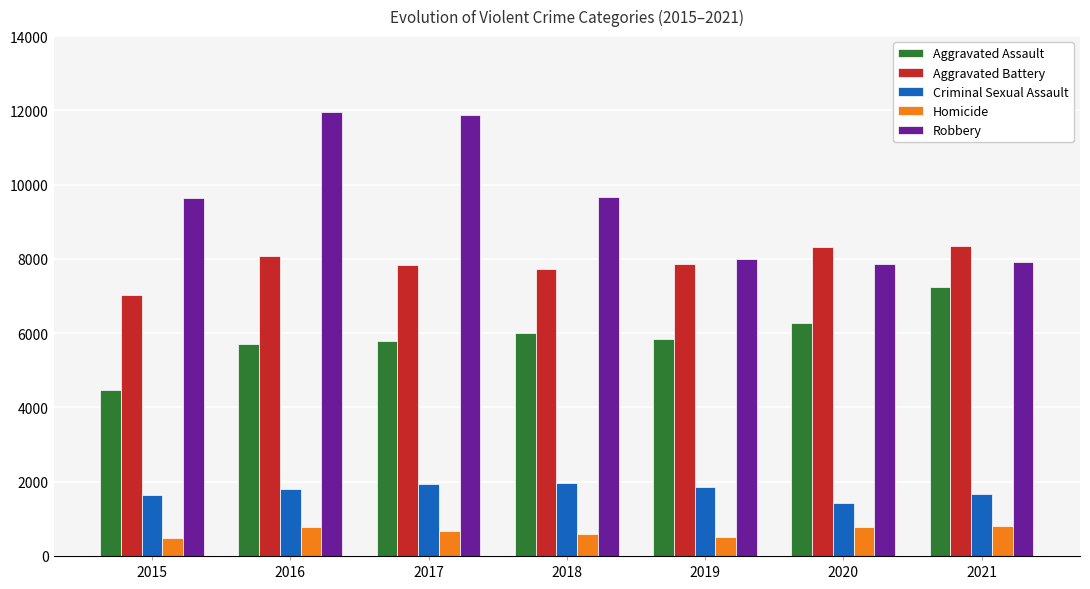

Is it true that Robbery equals 7855 at 2020?

True